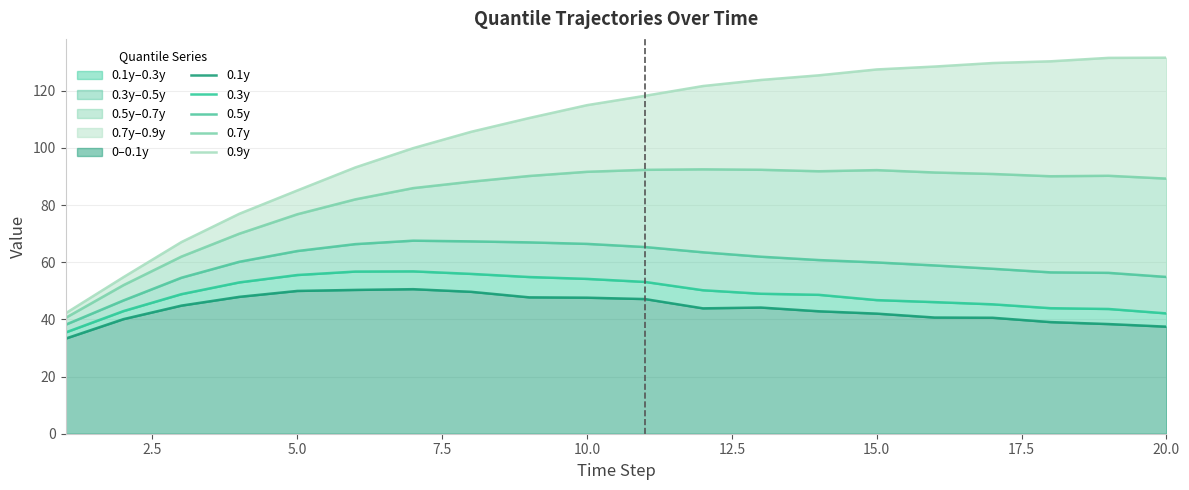

Rank the series by their maximum value, from highest to lowest.

0.9y, 0.7y, 0.5y, 0.3y, 0.1y